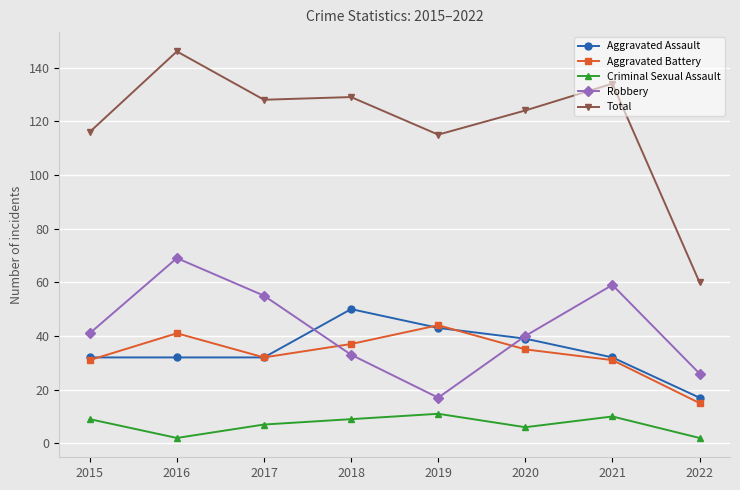

After their last crossing, which series has the higher values: Aggravated Battery or Aggravated Assault?

Aggravated Assault